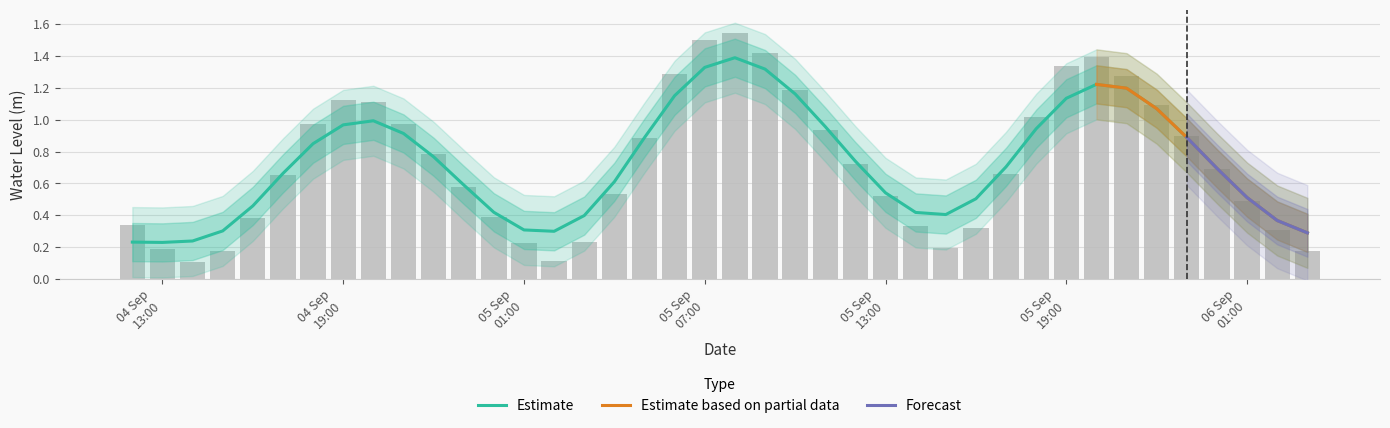

What is the difference between the values at 2025-09-05 14:00:00 and 2025-09-05 15:00:00?

0.1